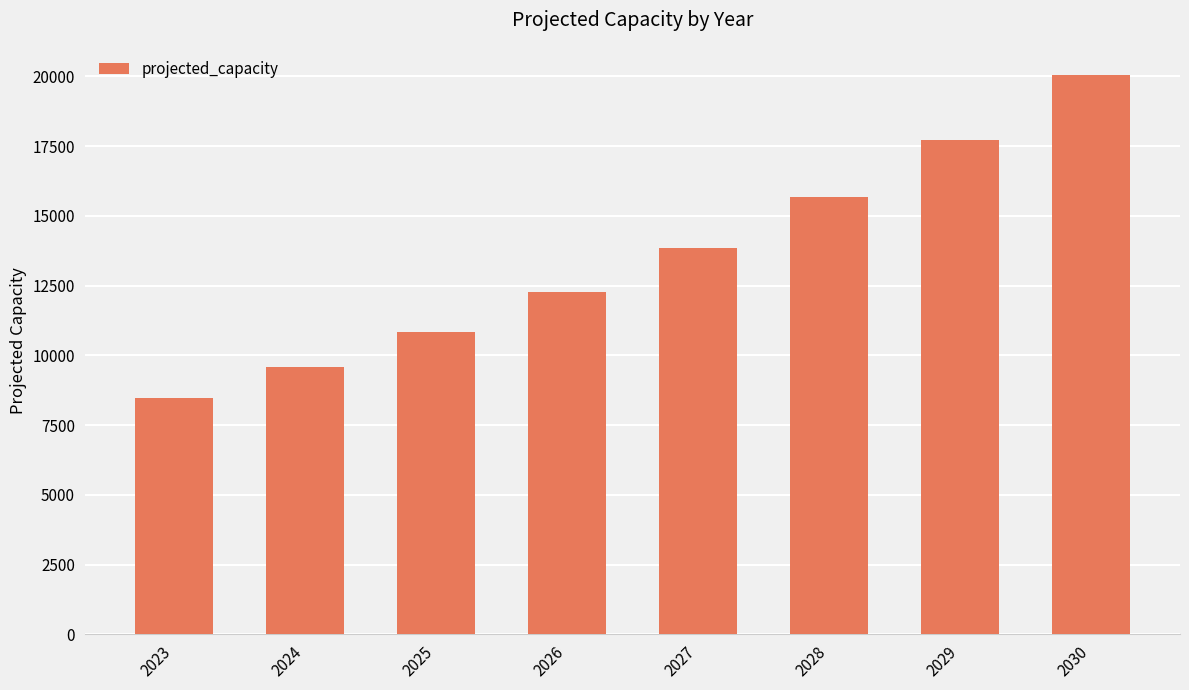

What is the ratio of the value at 2026 to the value at 2023?

1.4